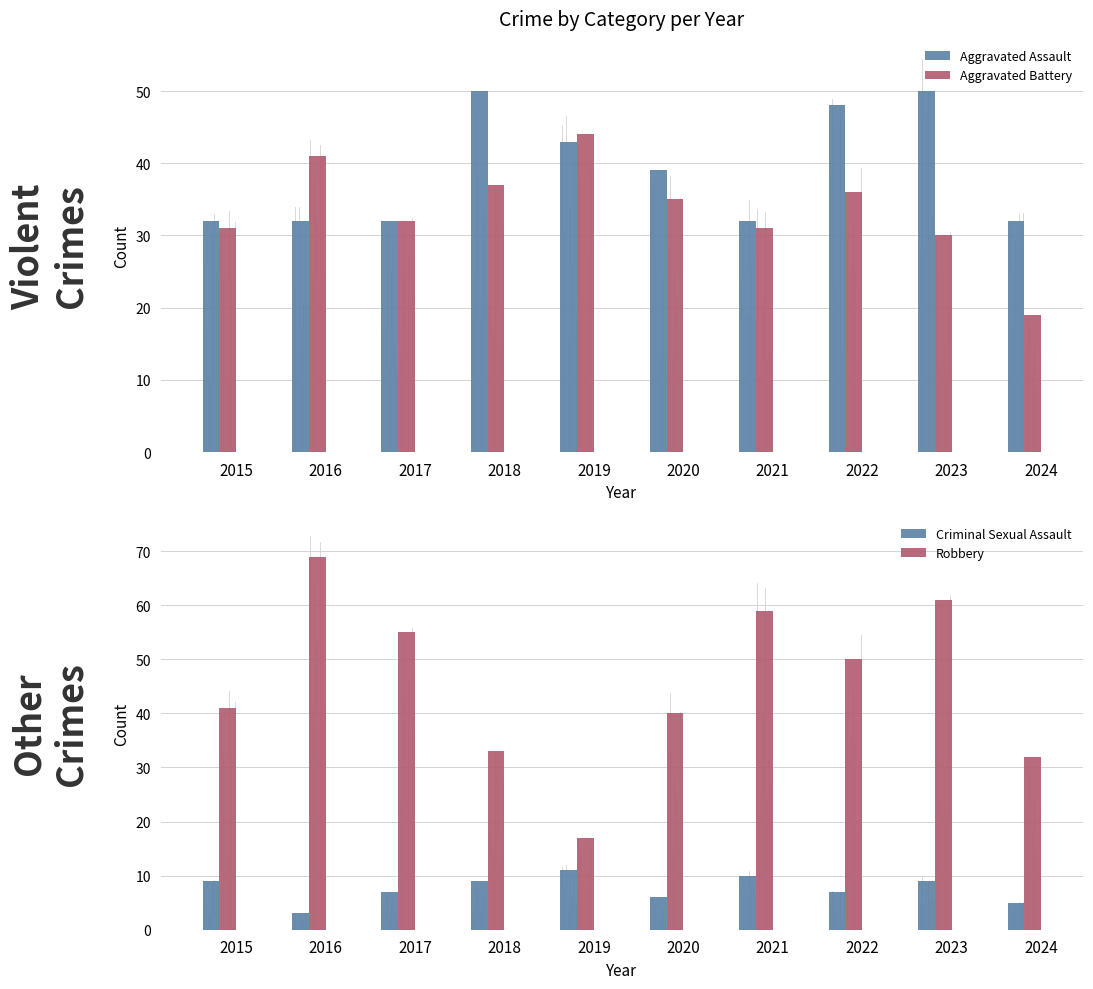

Are the bars grouped side by side (vs. stacked)?

Yes